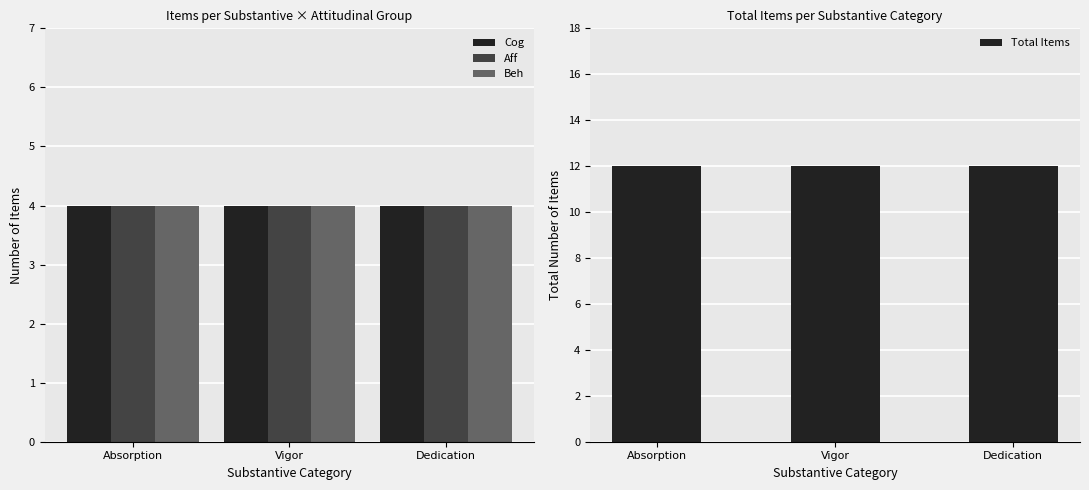

What is the total value across all series at Dedication?

24